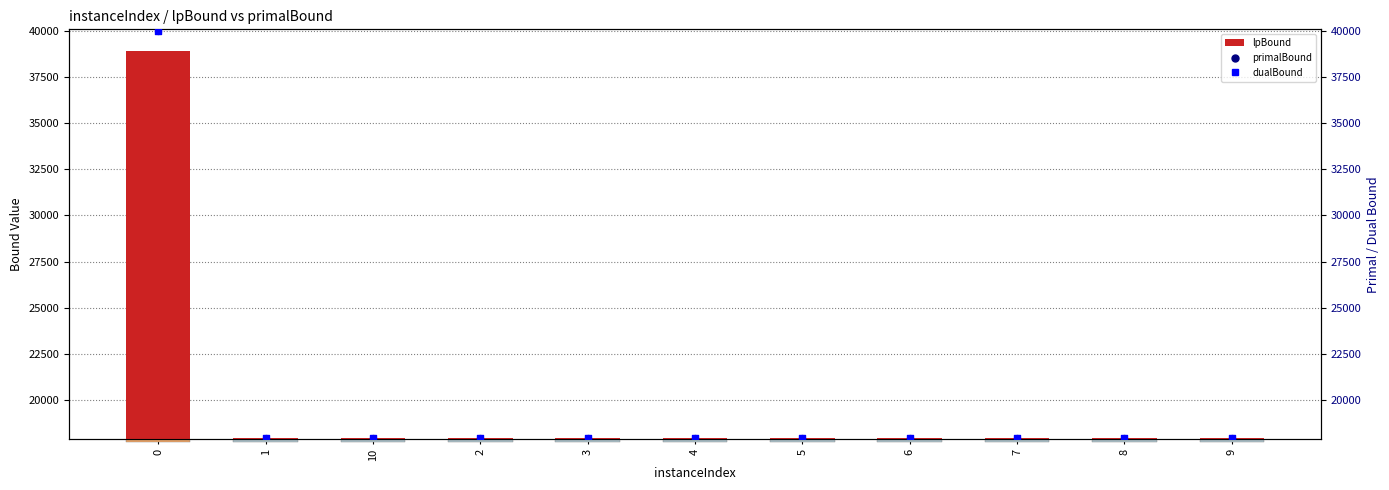

At how many categories does at least one series exceed 29498?

1